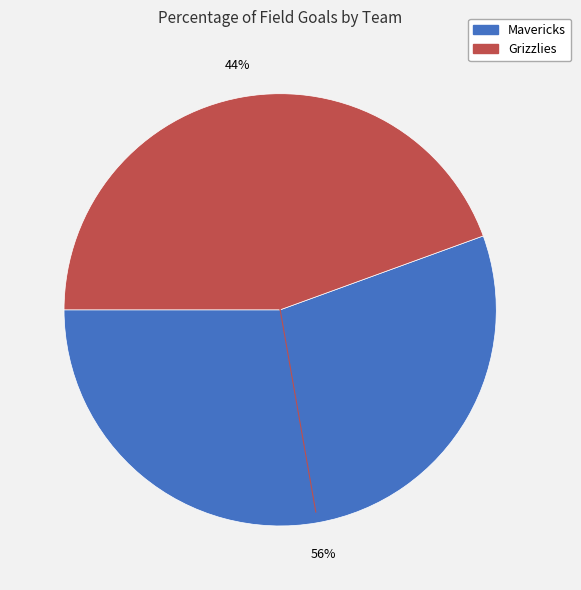

Which category accounts for the majority?

Mavericks